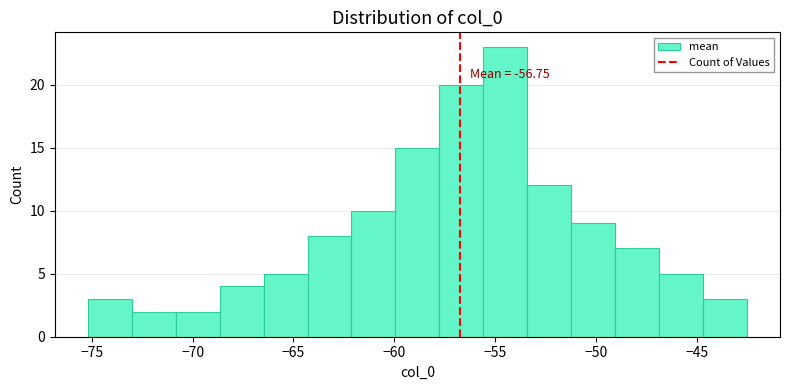

Over which range of the x-axis is the bar tallest?

-55.5 to -53.5